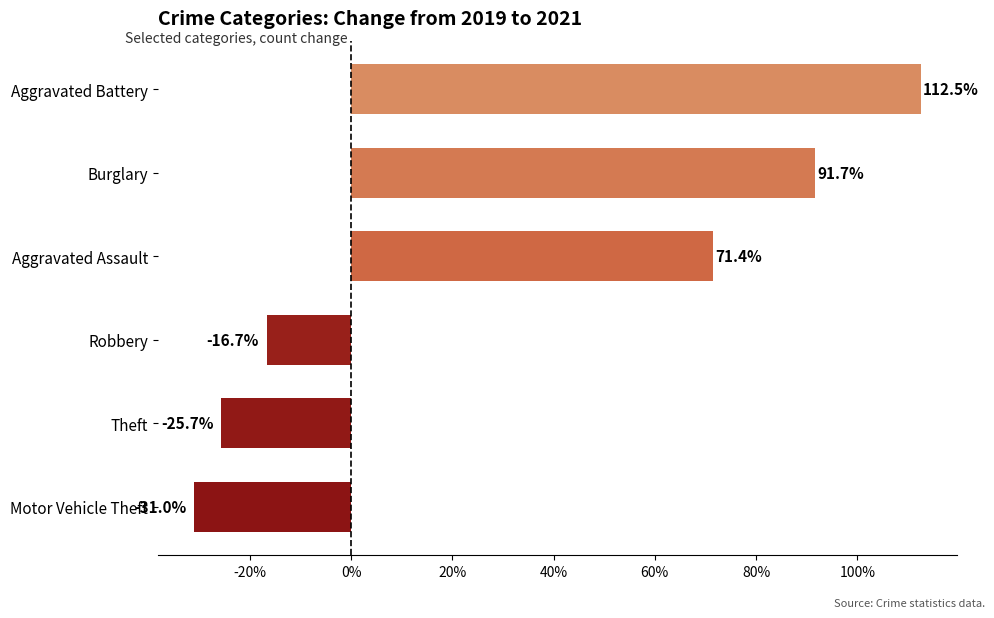

Reading top to bottom, extract all data points from this chart.

Aggravated Battery=112.5	Burglary=91.7	Aggravated Assault=71.4	Robbery=-16.7	Theft=-25.7	Motor Vehicle Theft=-31.0